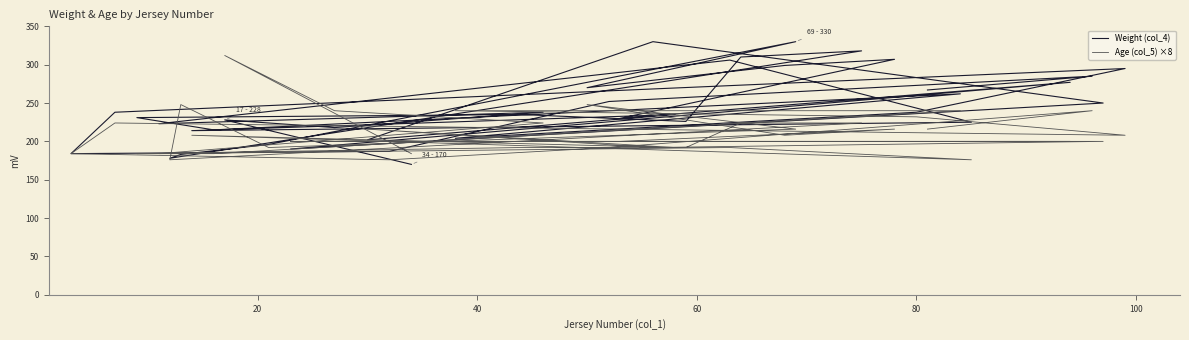

The value of Age (col_5) ×8 at 31 is 122. True or false?

False